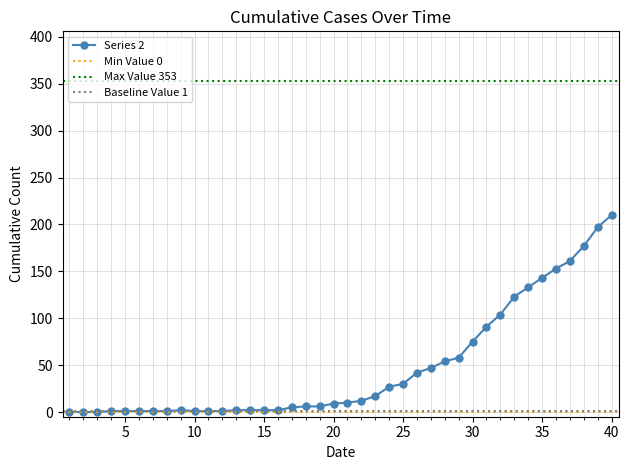

Is it true that Series 2 equals 72 at 35?

False